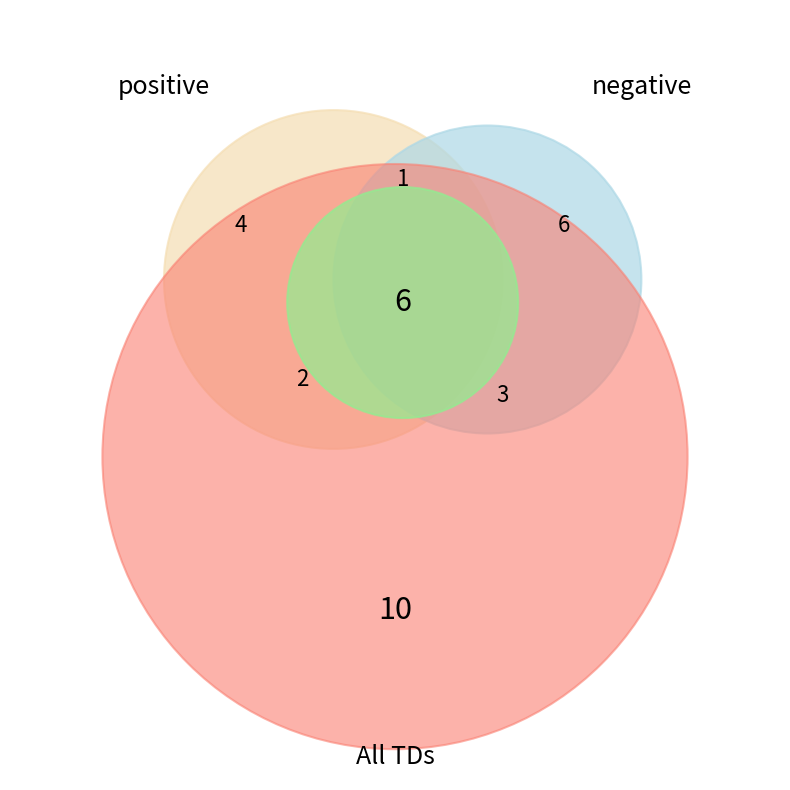

To the nearest percent, what is the difference between the positive and negative slice percentages?

20%